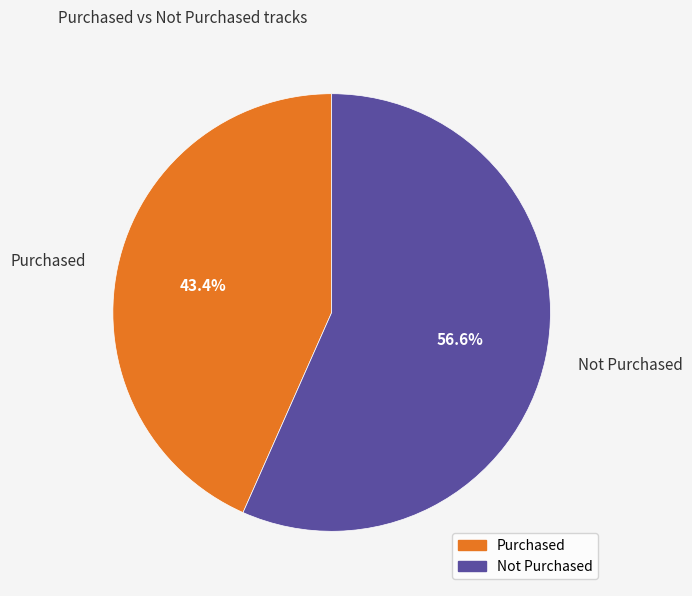

To the nearest percent, what is the combined percentage of Not Purchased and Purchased?

100%